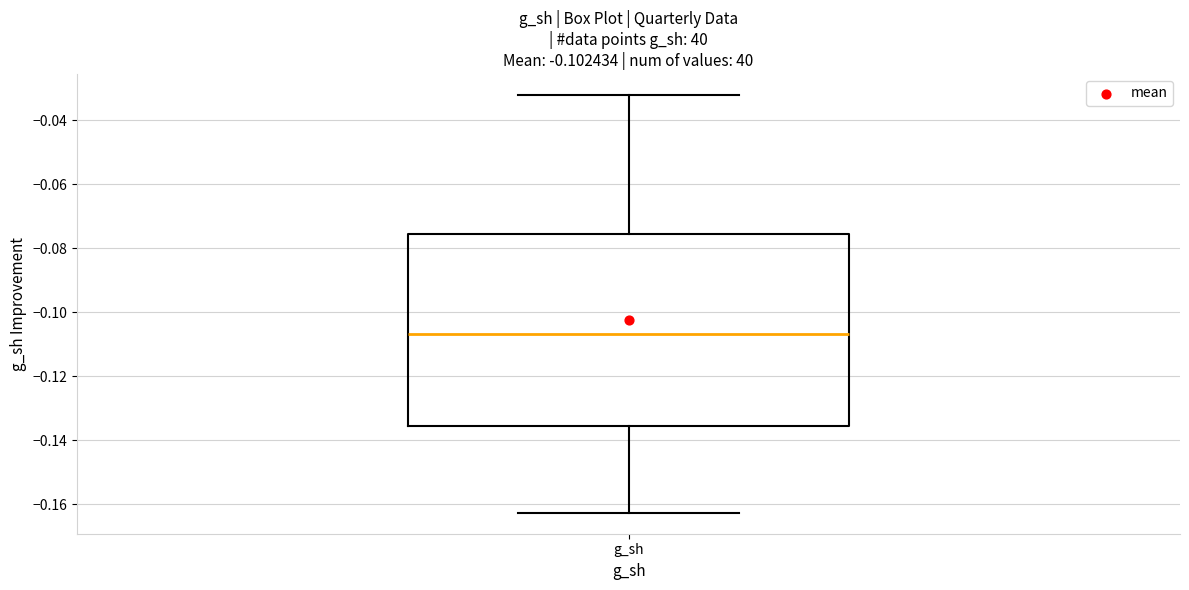

Transcribe this box plot: give where the median line is, the range the box spans, and where the two whiskers end, as read against the y-axis. The values are not printed on the chart, so give them approximately, as read against the axis.

median -0.106, box -0.136 to -0.076, whiskers -0.162 to -0.032